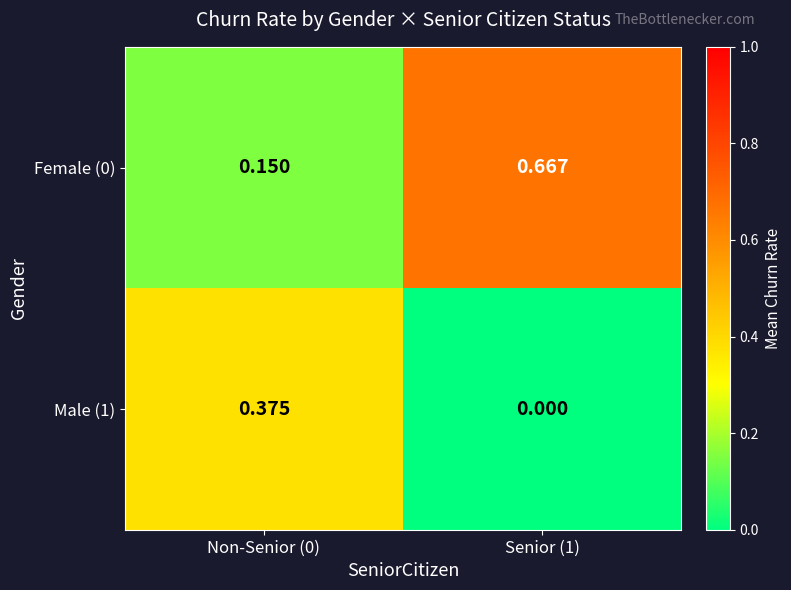

Is the value of Male (1) at Non-Senior (0) greater than the value of Female (0) at Non-Senior (0)?

Yes